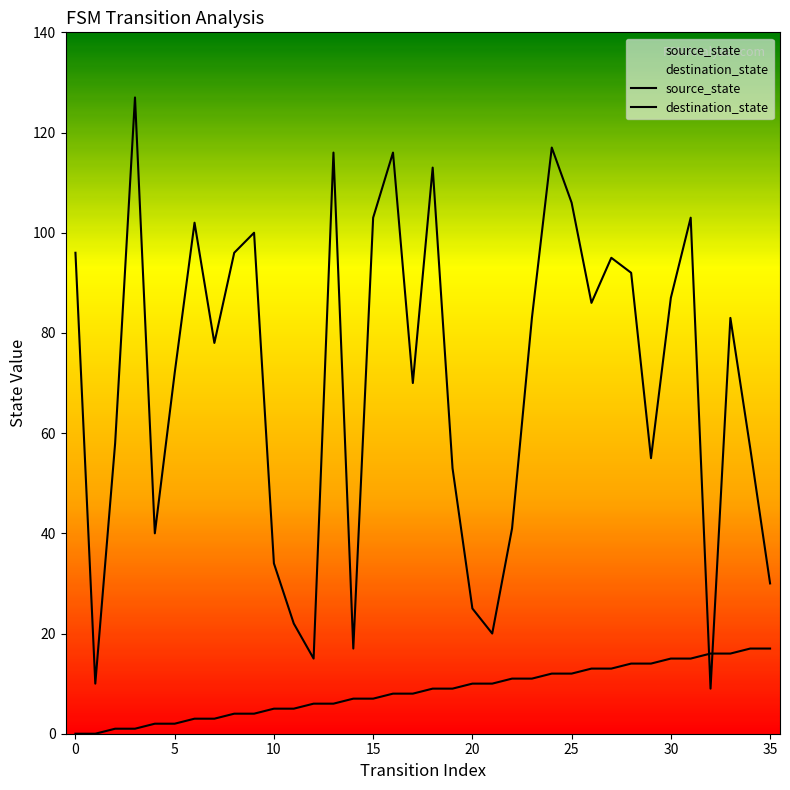

How many data points does each series have?

36